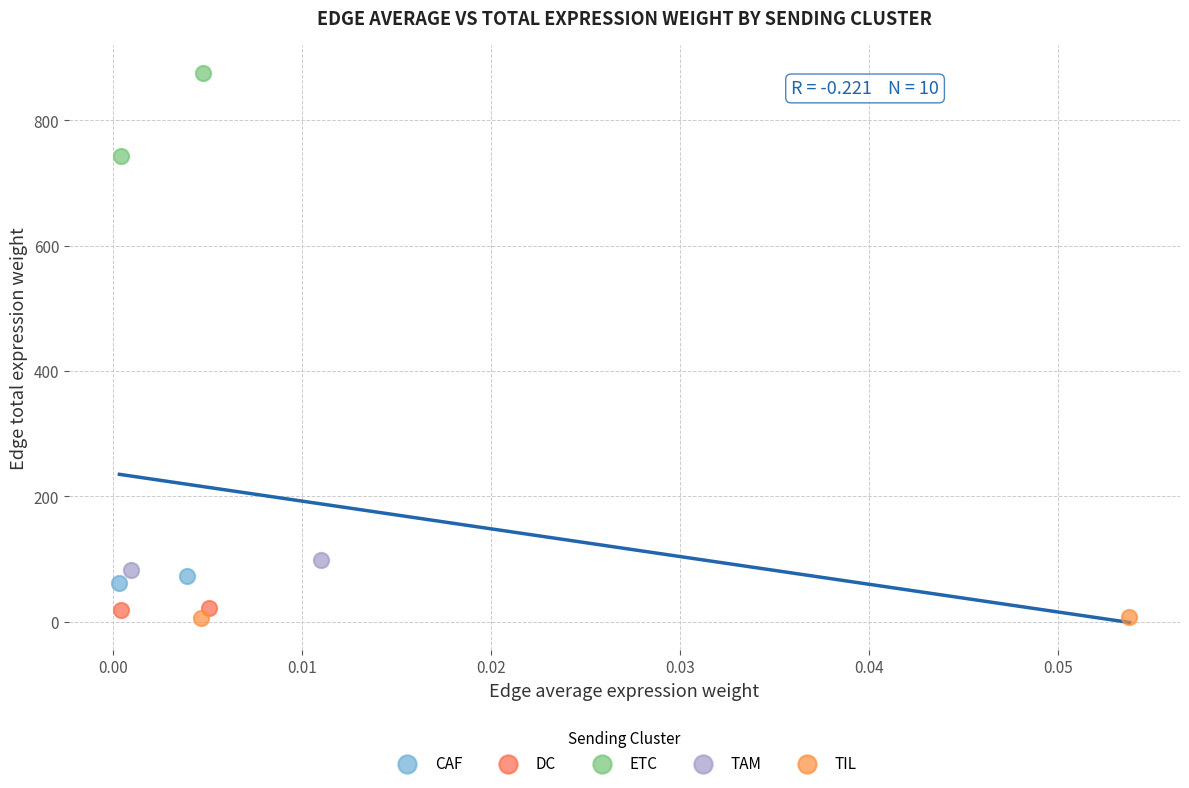

Which series contains the lowest Y value?

TIL